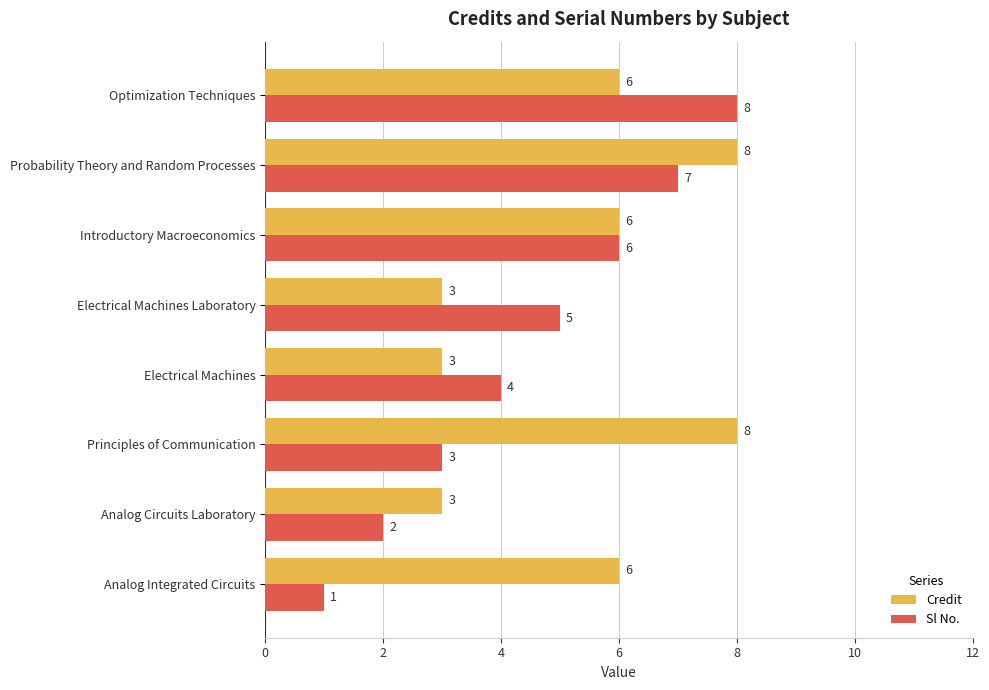

How many Credit values are between 3 and 8?

8